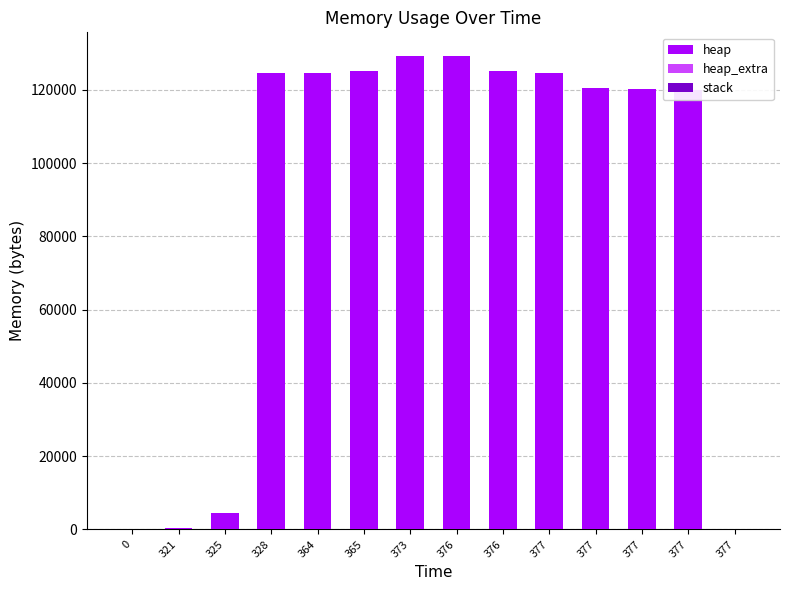

Which series has the widest spread of values?

heap